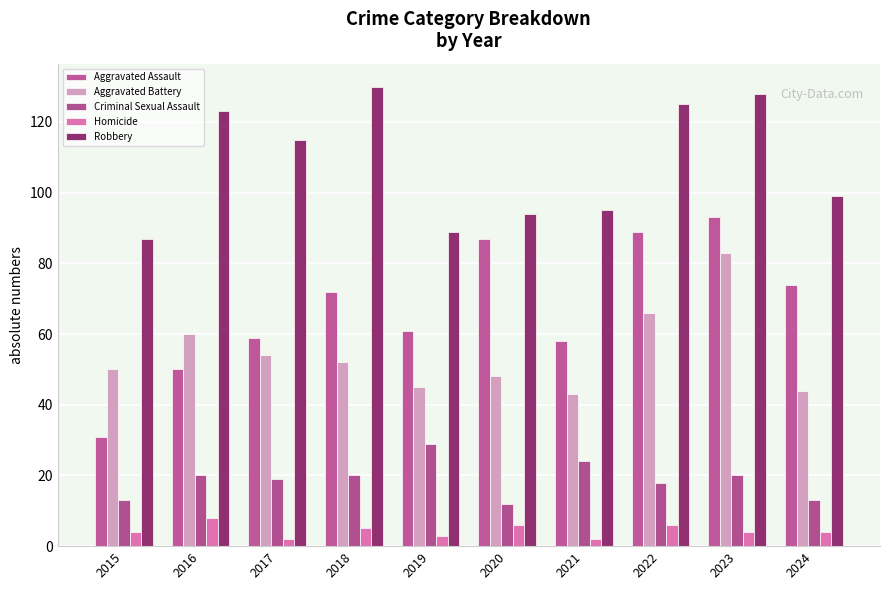

Between 2018 and 2021, which series saw the biggest shift?

Robbery